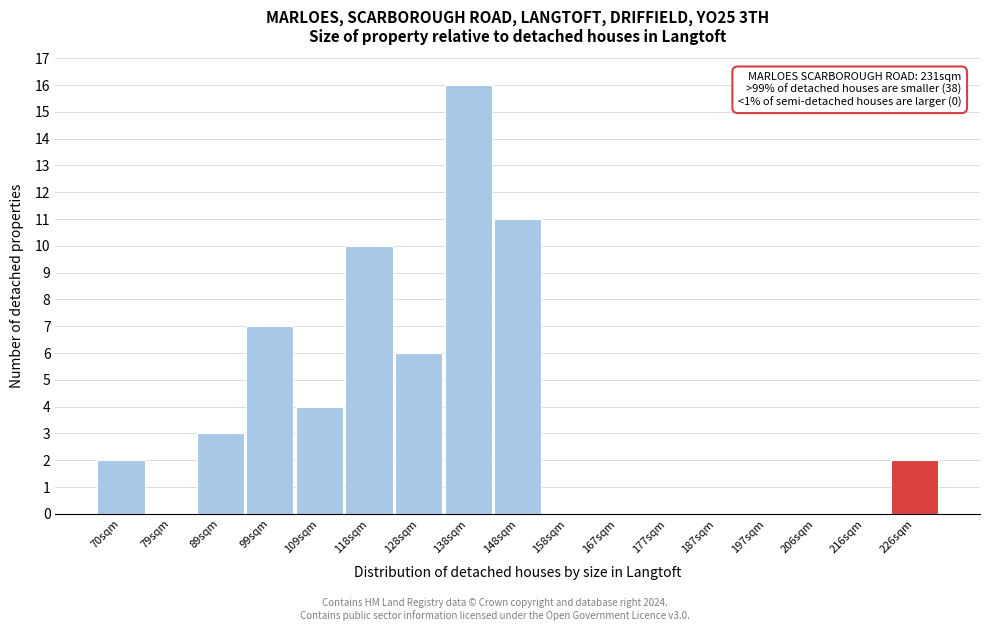

Reading left to right, transcribe all the data shown in this chart.

70sqm=2	79sqm=0	89sqm=3	99sqm=7	109sqm=4	118sqm=10	128sqm=6	138sqm=16	148sqm=11	158sqm=0	167sqm=0	177sqm=0	187sqm=0	197sqm=0	206sqm=0	216sqm=0	226sqm=2